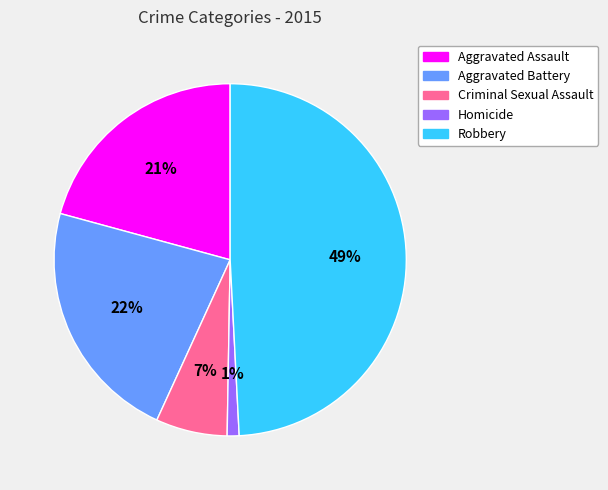

Rank the categories by value from highest to lowest.

Robbery, Aggravated Battery, Aggravated Assault, Criminal Sexual Assault, Homicide